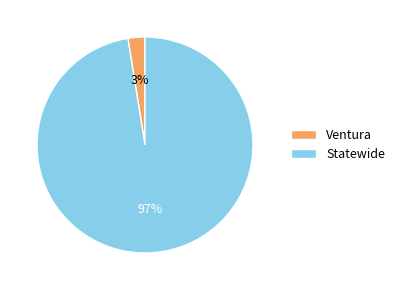

What percentage is the Ventura slice, to the nearest percent?

3%